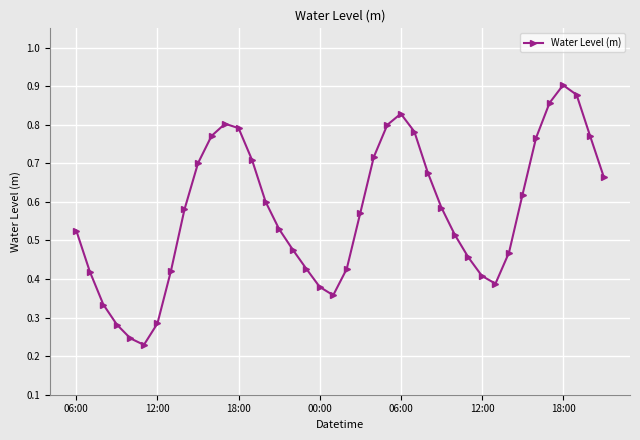

True or false: the data has more than 2 interior local peaks.

True